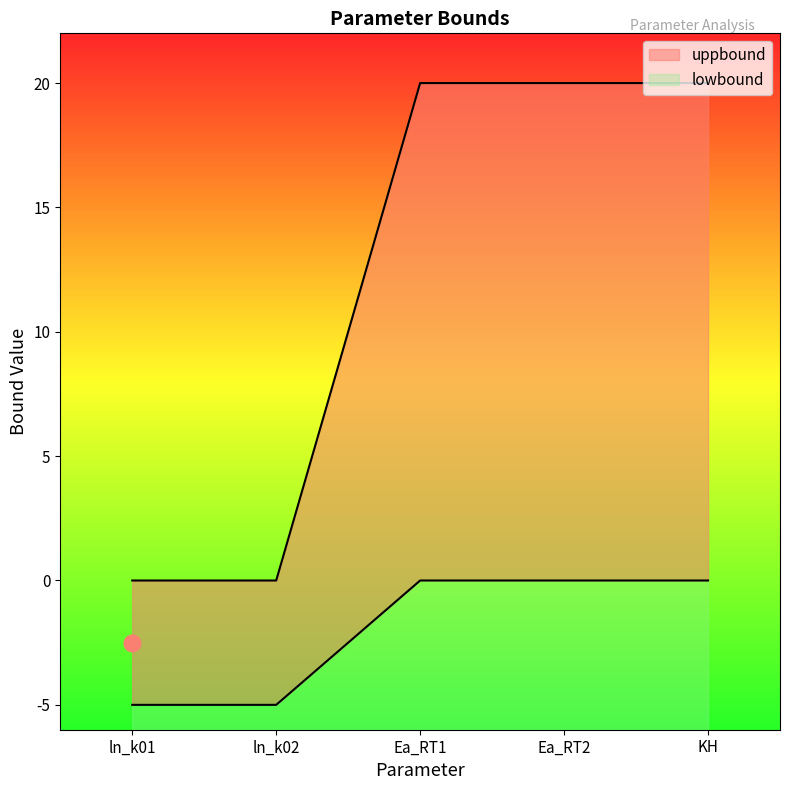

At which label does lowbound reach its minimum?

ln_k01